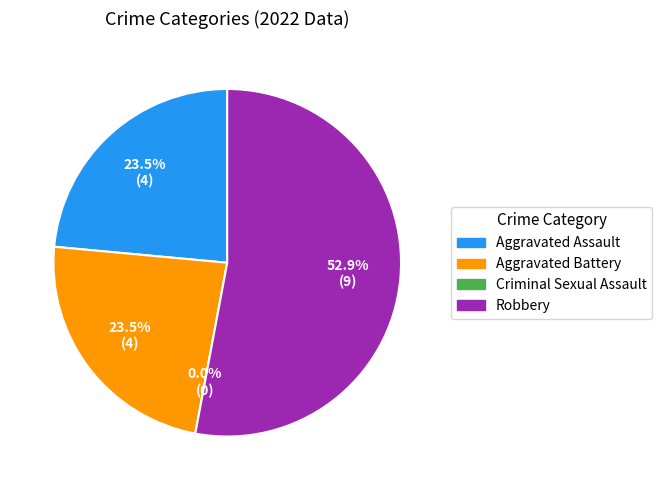

Is it true that Aggravated Battery is 24% of the pie?

True